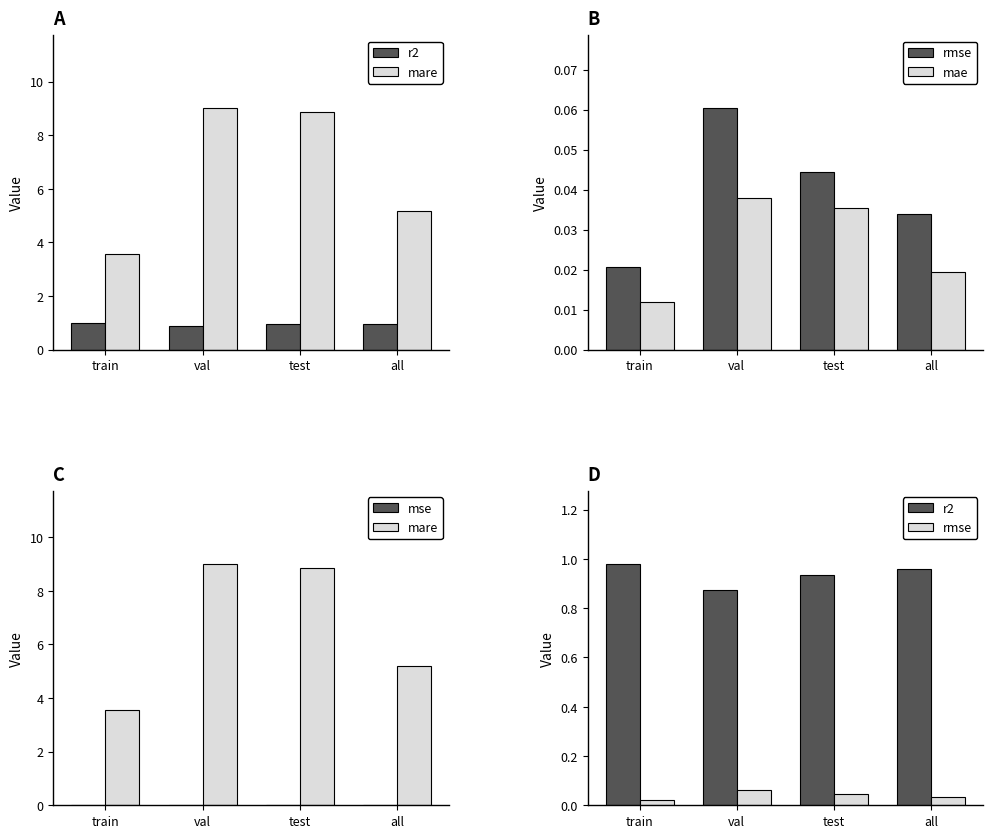

Which series has the largest total across all categories?

mare